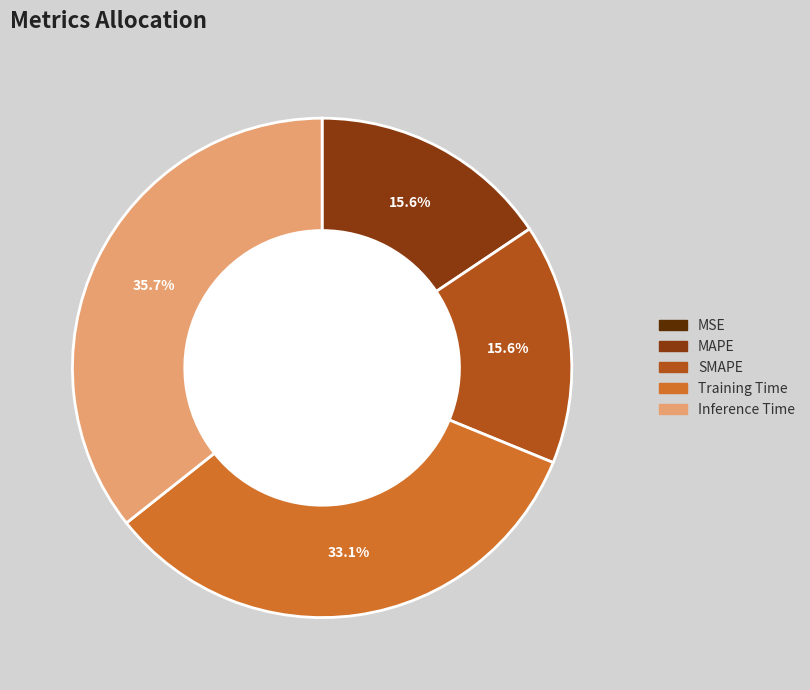

What percentage is the Training Time slice, to the nearest percent?

33%